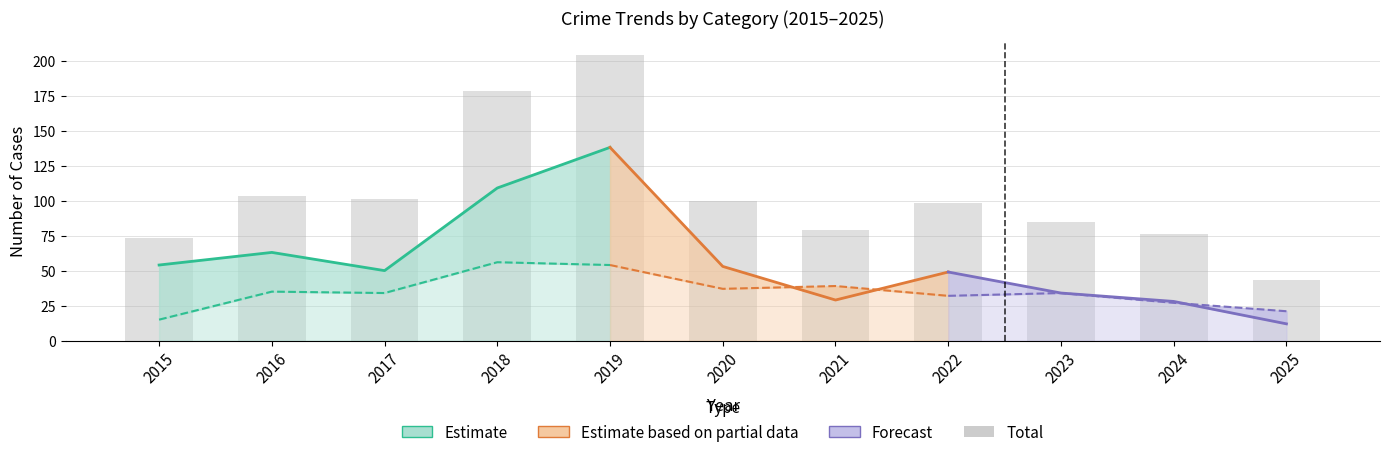

List the labels in order of value, largest first.

2019, 2018, 2016, 2017, 2020, 2022, 2023, 2021, 2024, 2015, 2025